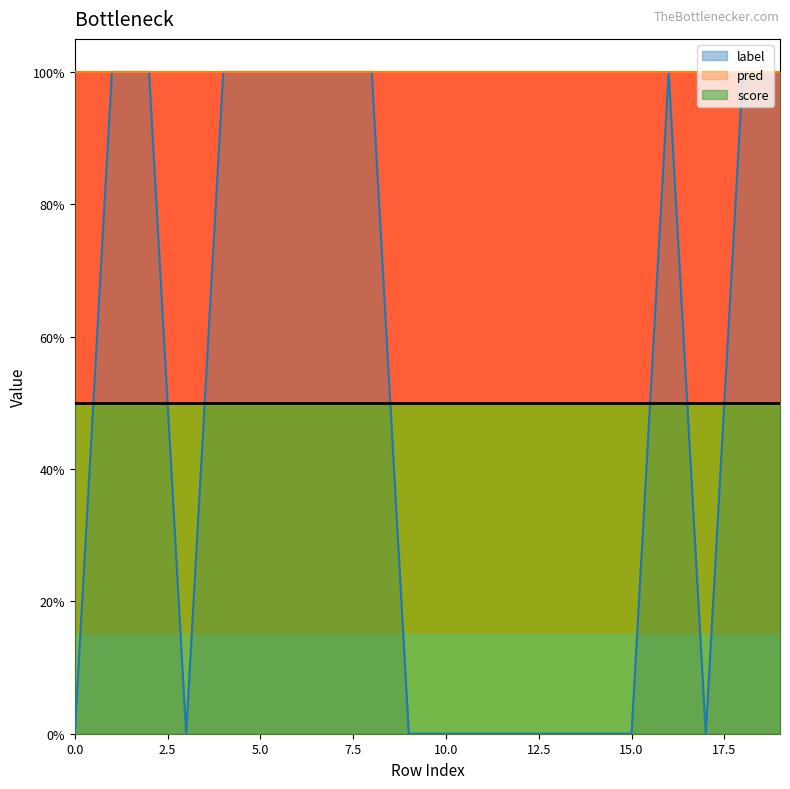

Which series has the largest range (max minus min)?

label